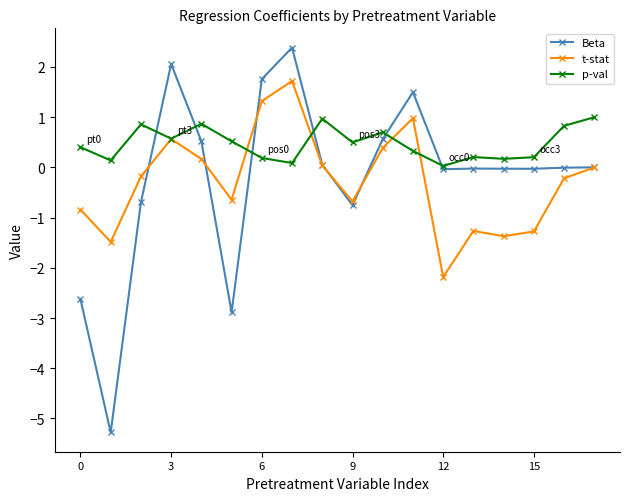

True or false: p-val has more than 1 points higher than both neighbors.

True